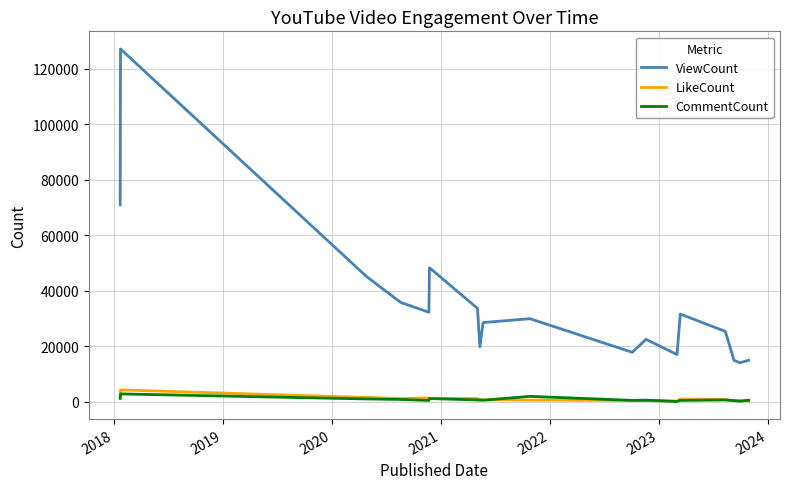

Which series has the widest spread of values?

ViewCount